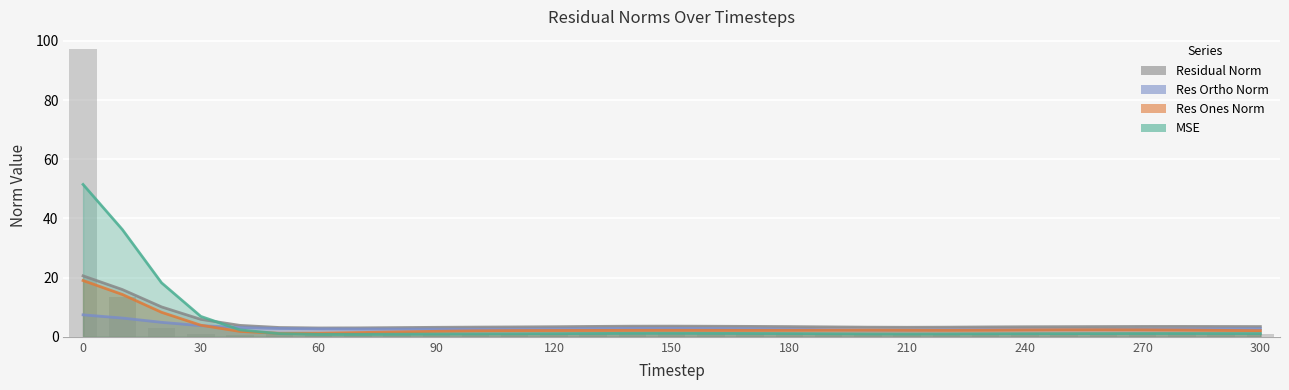

True or false: residual_norm has a value of 3.7 at 150.

True